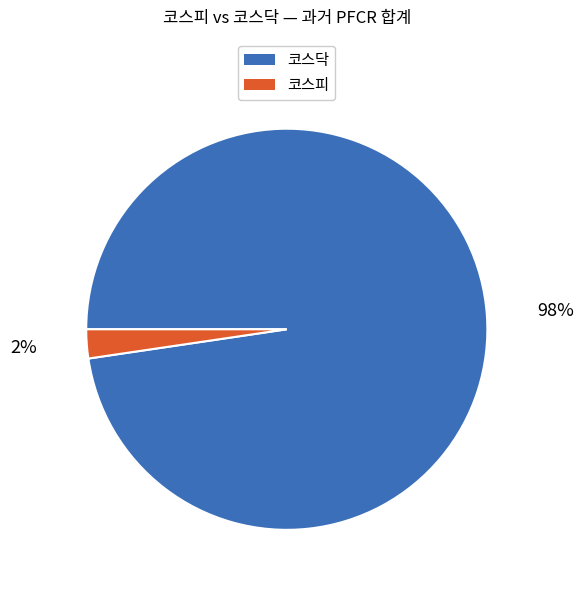

Is there any slice that represents more than half of the pie?

Yes